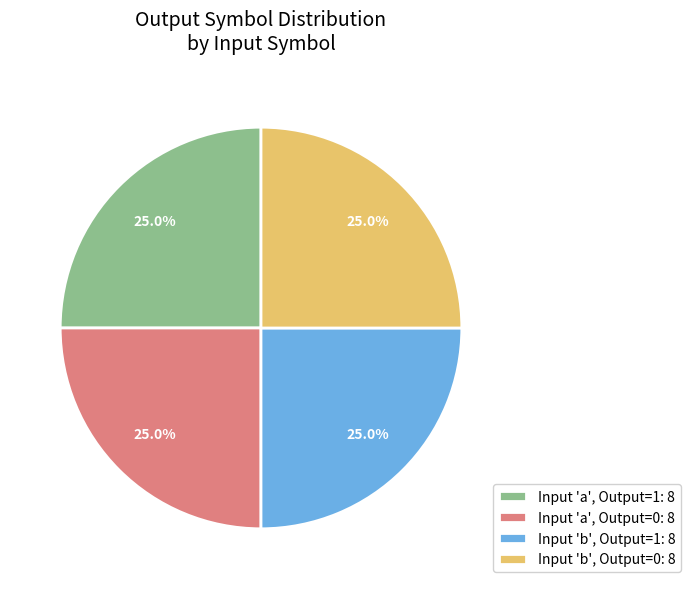

How many segments does this pie chart have?

4